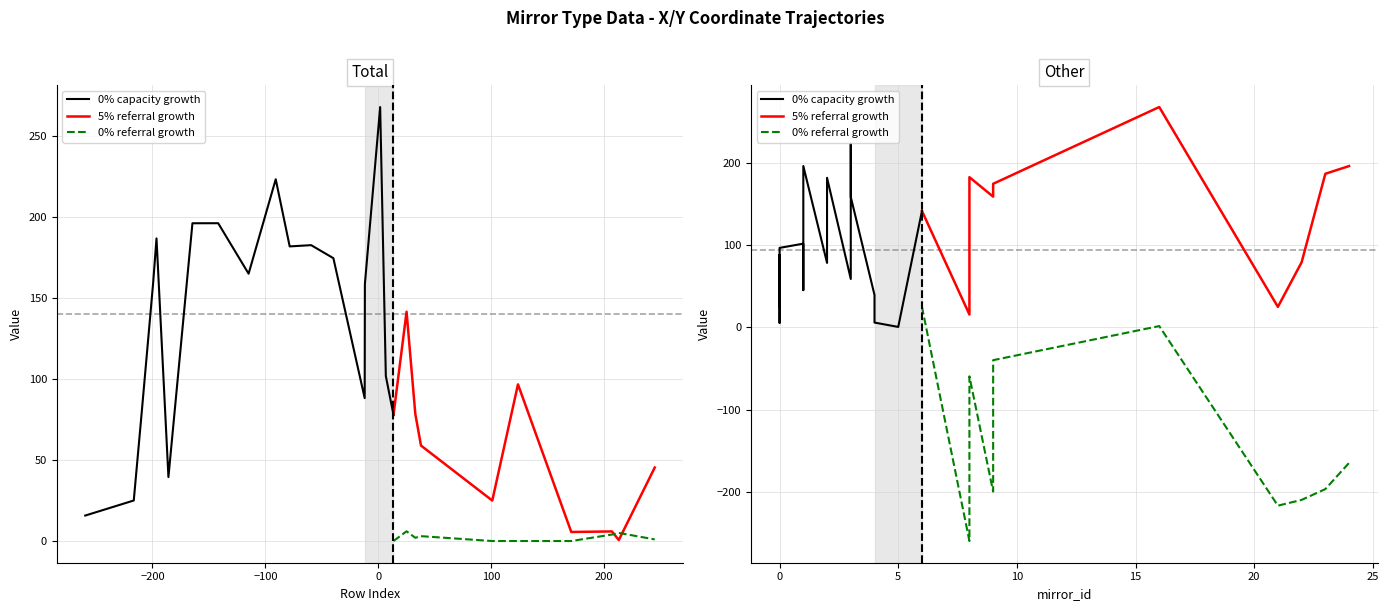

Where is the first local minimum for x_coord?

3